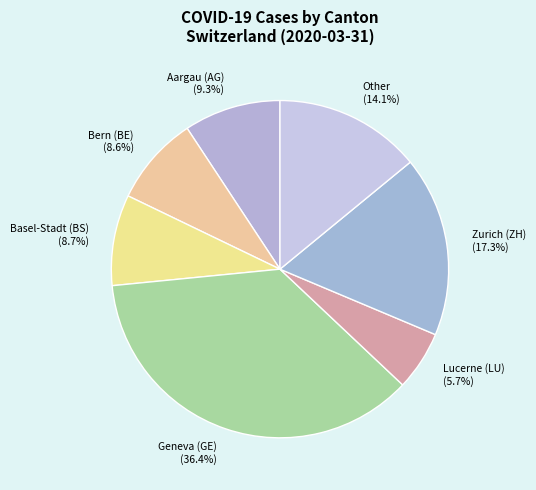

Does any single category account for the majority?

No